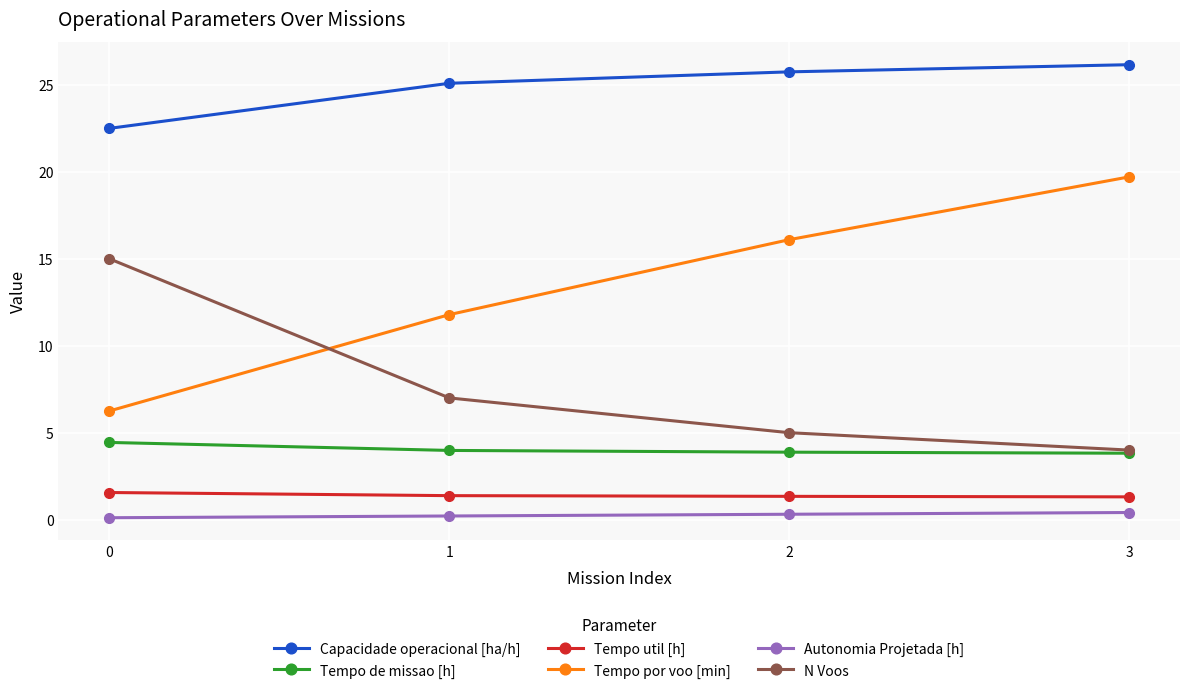

What is the value of the Tempo util [h] point at the 1st from the left?

1.6